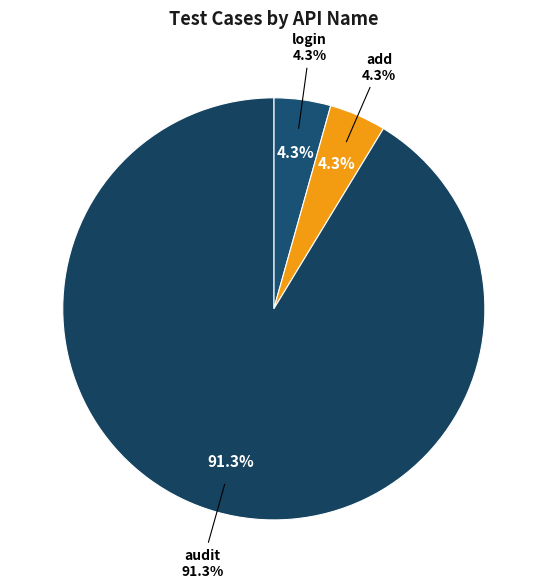

True or false: add accounts for 4% of the total.

True